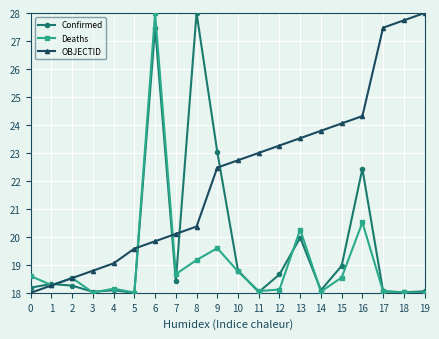

Between 3 and 12, which series saw the biggest shift?

OBJECTID